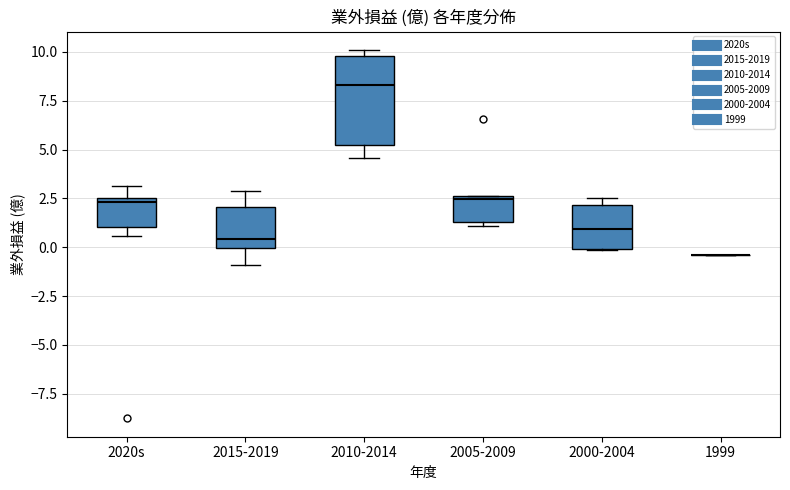

Reading left to right, transcribe this box plot: for each box, give where its median line is, the range the box spans, and where its two whiskers end, as read against the y-axis. The values are not printed on the chart, so give them approximately, as read against the axis.

2020s: median 2.5 (just below the box's upper edge), box 1.0 to 2.5, whiskers 0.5 to 3.0
2015-2019: median 0.5, box 0.0 to 2.0, whiskers -1.0 to 3.0
2010-2014: median 8.5, box 5.0 to 10.0, whiskers 4.5 to 10.0 (just above the box's upper edge)
2005-2009: median 2.5 (just below the box's upper edge), box 1.5 to 2.5, whiskers 1.0 to 2.5
2000-2004: median 1.0, box 0.0 to 2.0, whiskers 0.0 to 2.5
1999: box collapsed to a line at -0.5, whiskers -0.5 to -0.5